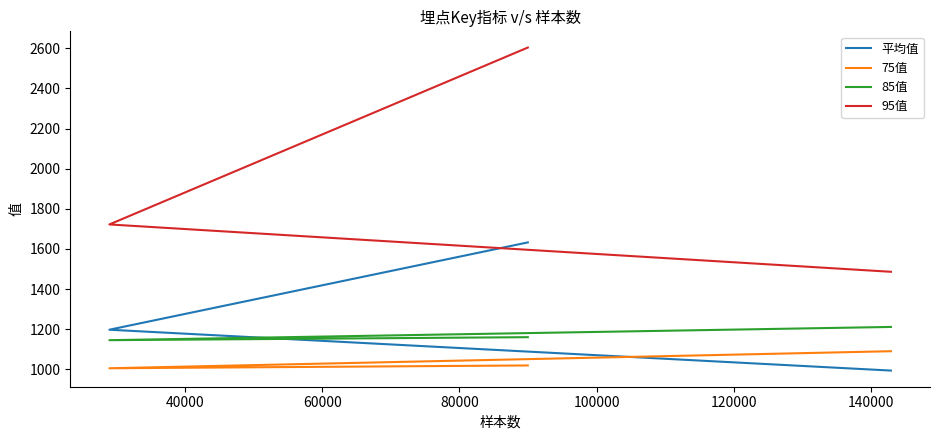

What is the average value of the 平均值 series?

1274.4